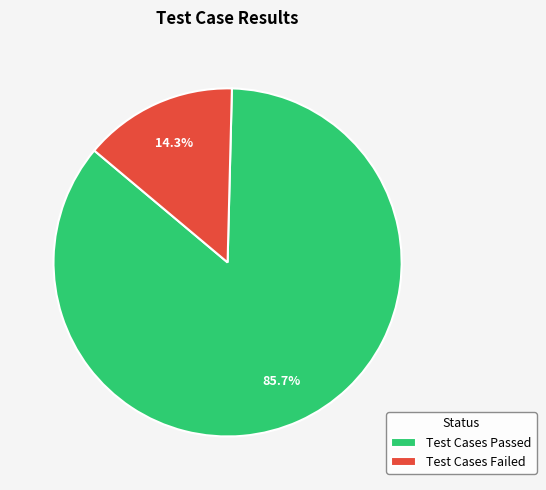

To the nearest percent, what is the difference between the largest and smallest slice percentages?

71%